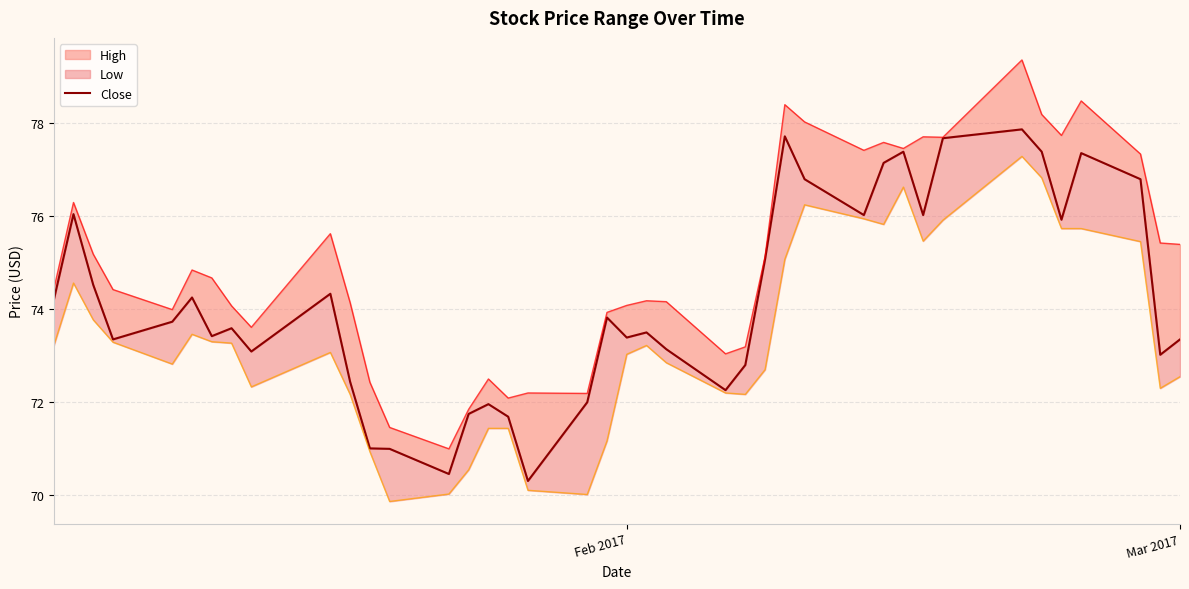

Does the chart have visible grid lines?

Yes